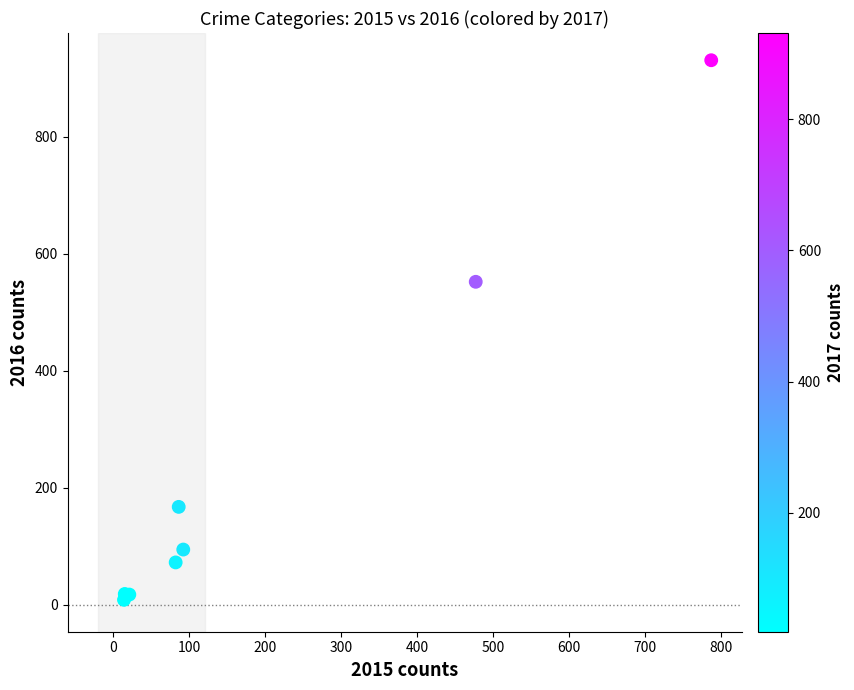

What Y value in the scatter plot is closest to 469?

552